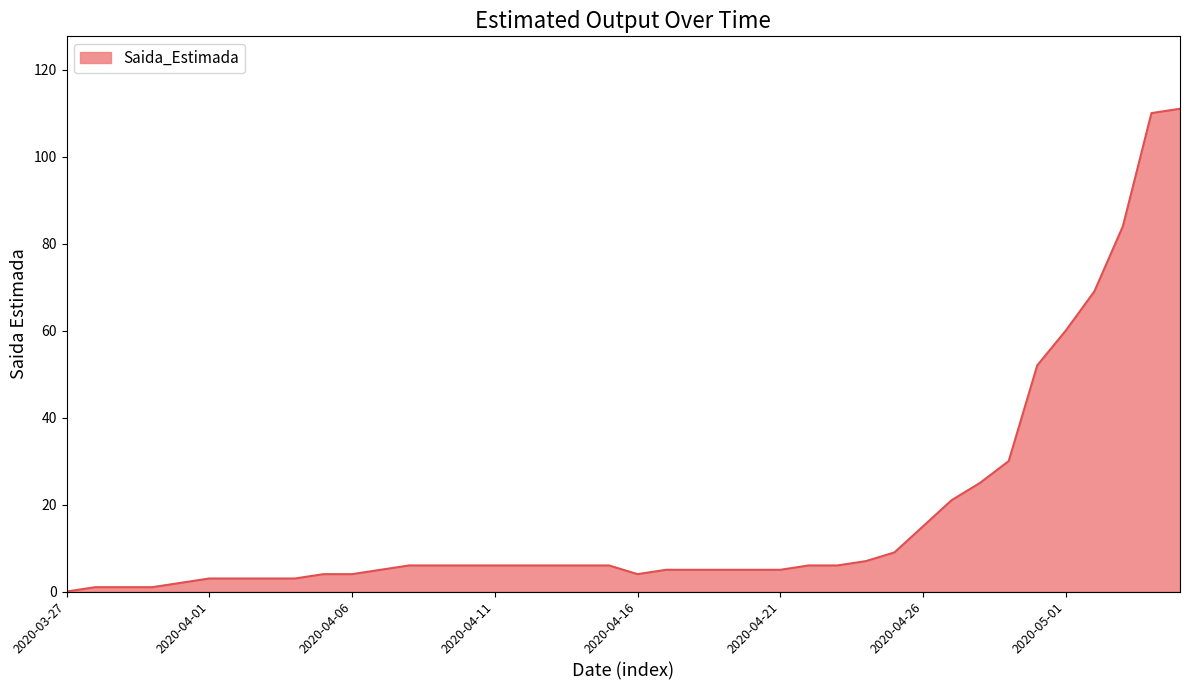

What is the difference between the maximum and minimum values?

111